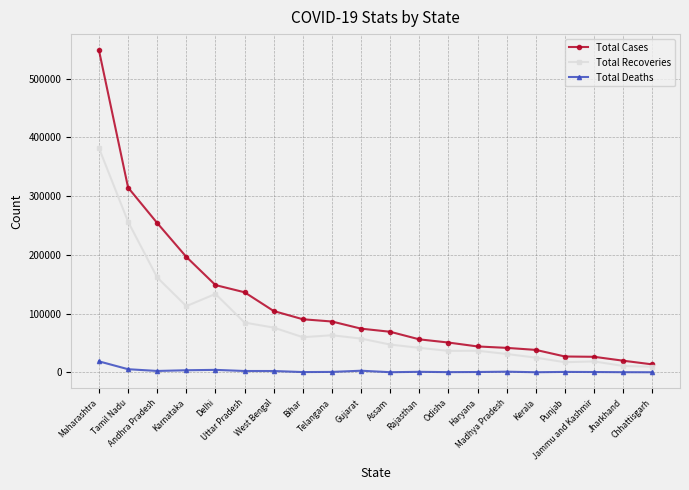

Which category has the highest value across all series?

Maharashtra